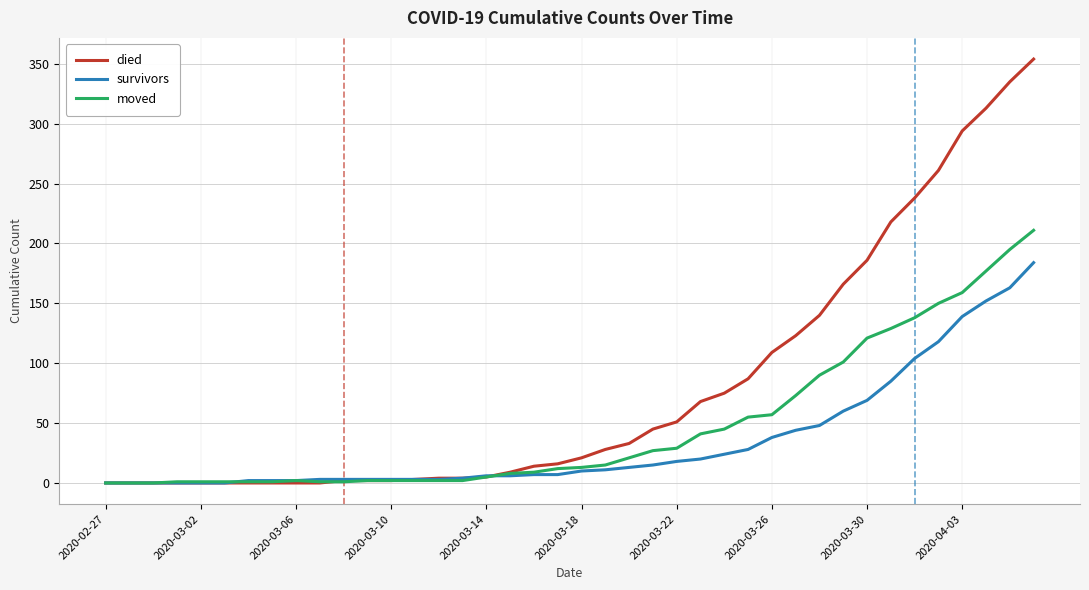

What is the greatest value displayed?

354